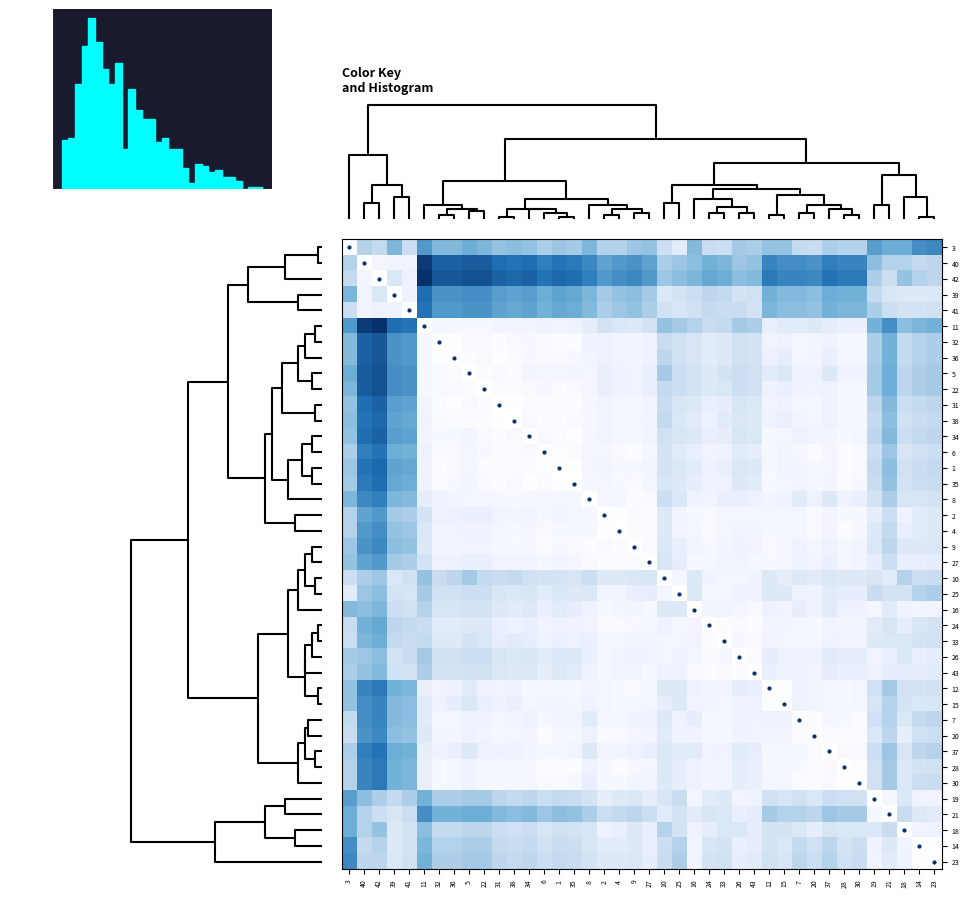

The value at 14 is 38. True or false?

True